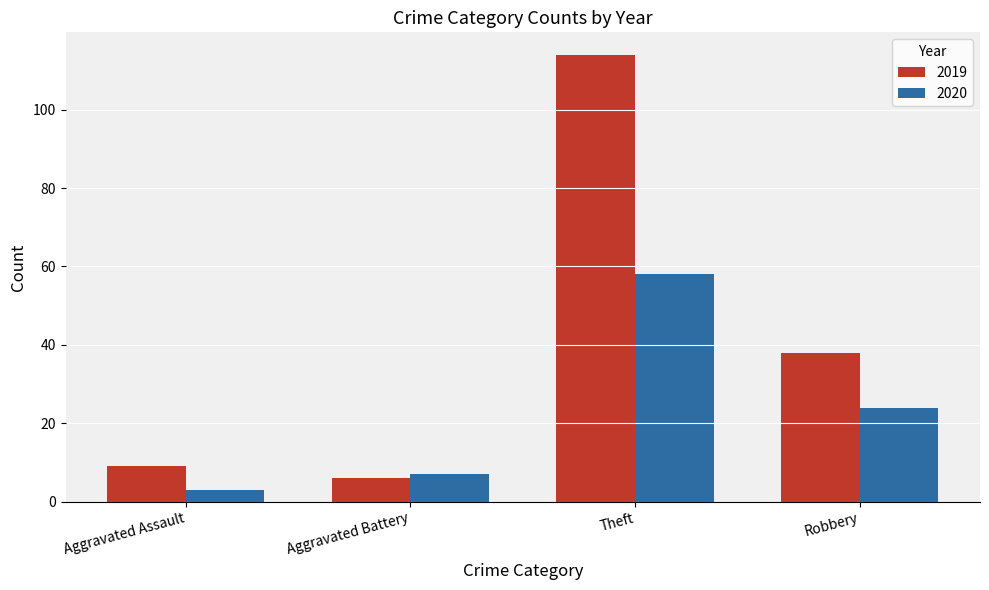

At which label does 2019 reach its minimum?

Aggravated Battery